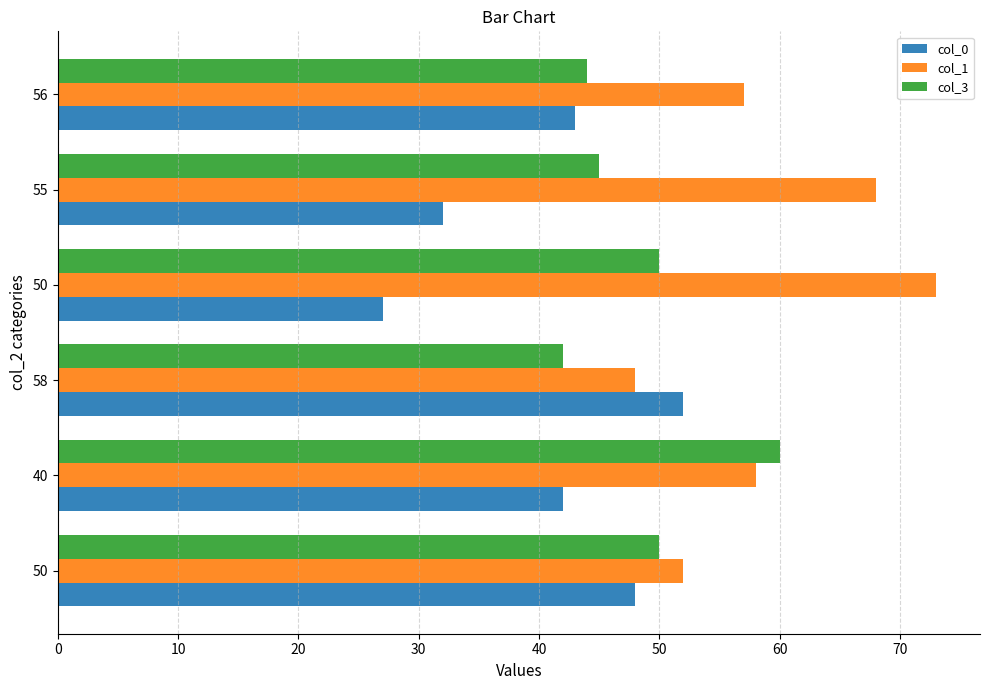

How many categories are shown in the chart?

6